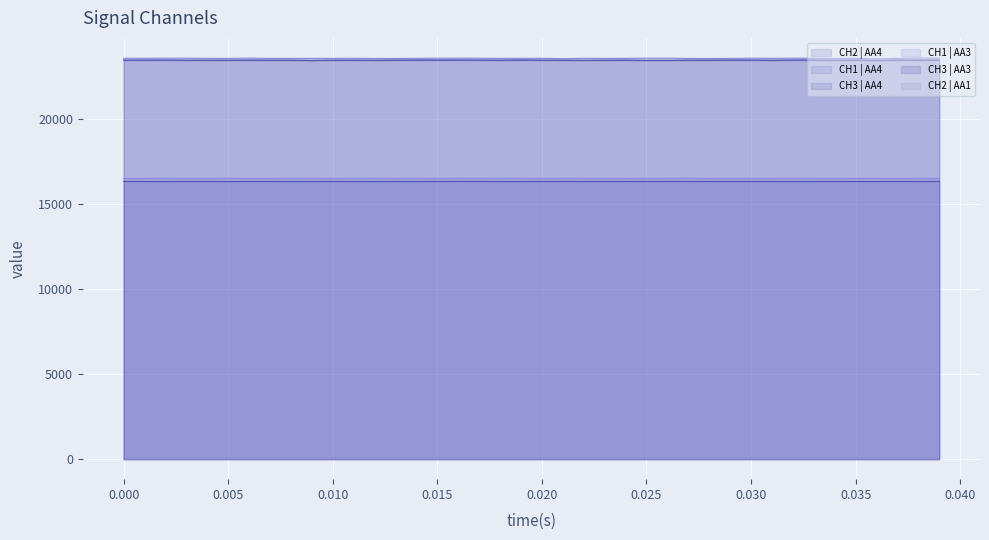

How many data points does each series have?

40